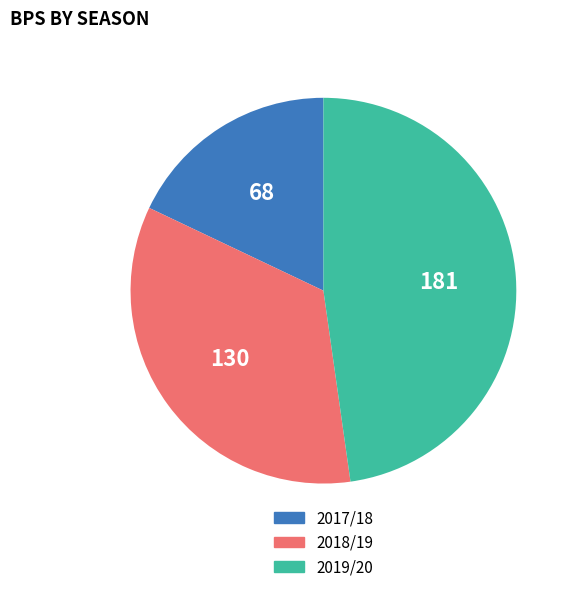

Rank the categories by value from lowest to highest.

2017/18, 2018/19, 2019/20